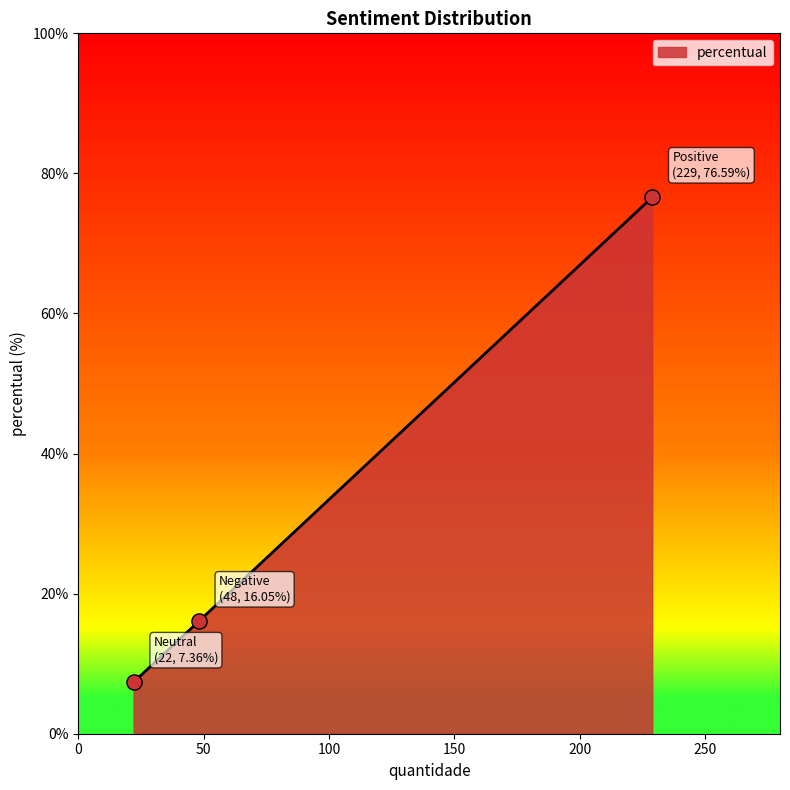

What is the average value?

33.3